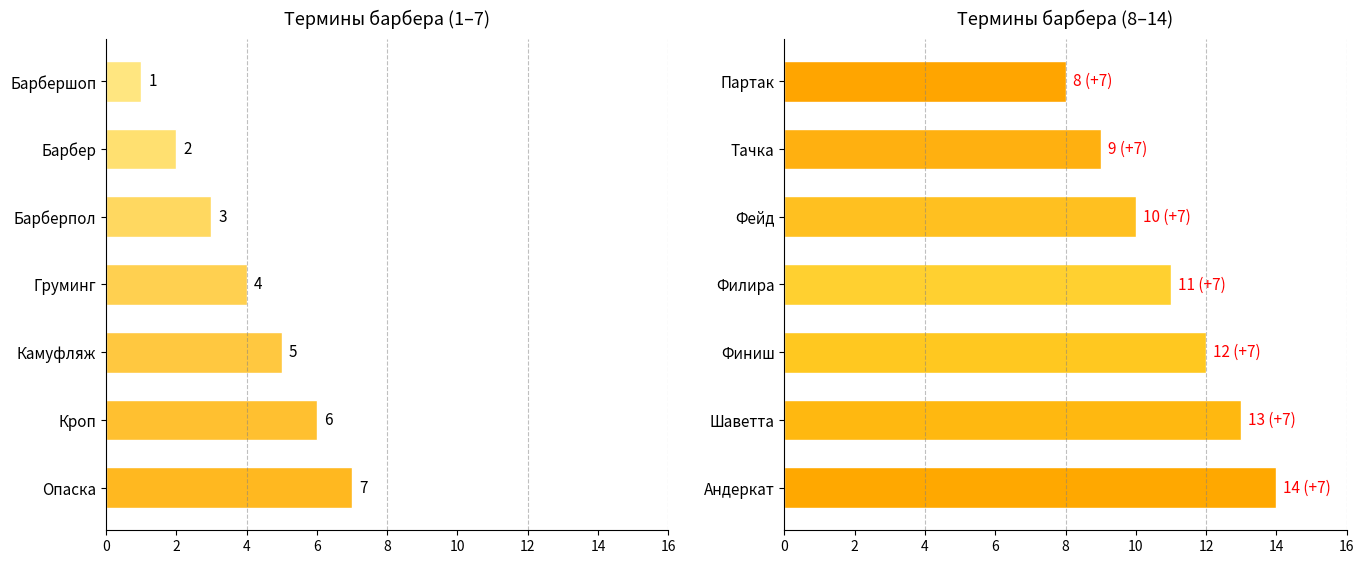

What is the difference between the maximum and minimum values in the Term Number (1-7) series?

6